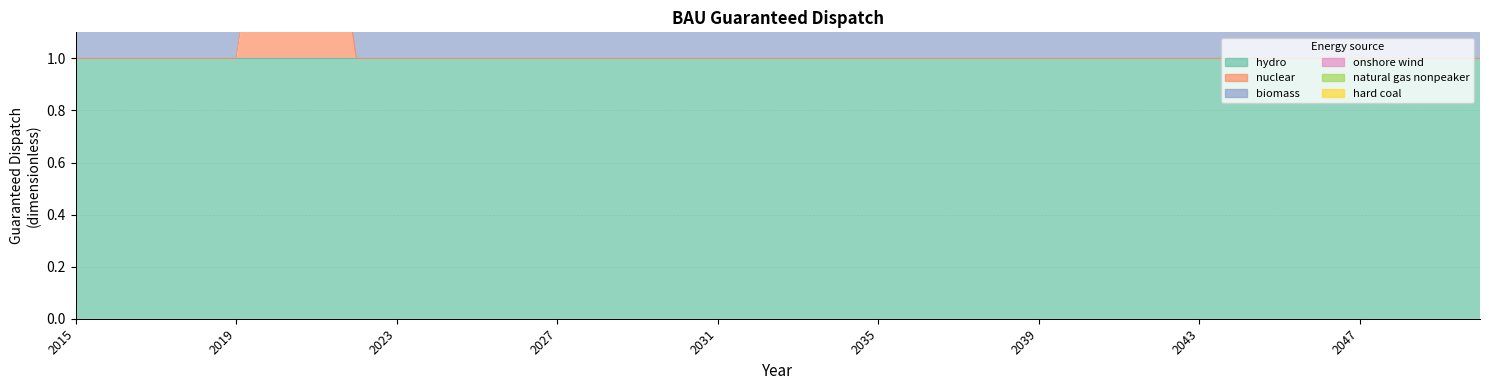

Read the natural gas nonpeaker value at 2036.

3.0